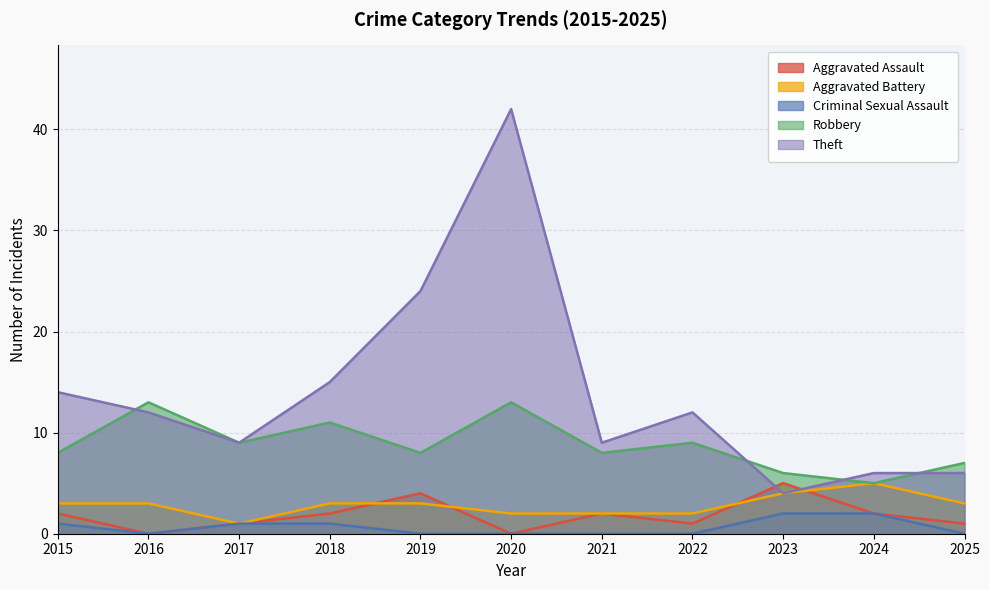

The value of Aggravated Assault at 2016 is 2. True or false?

False